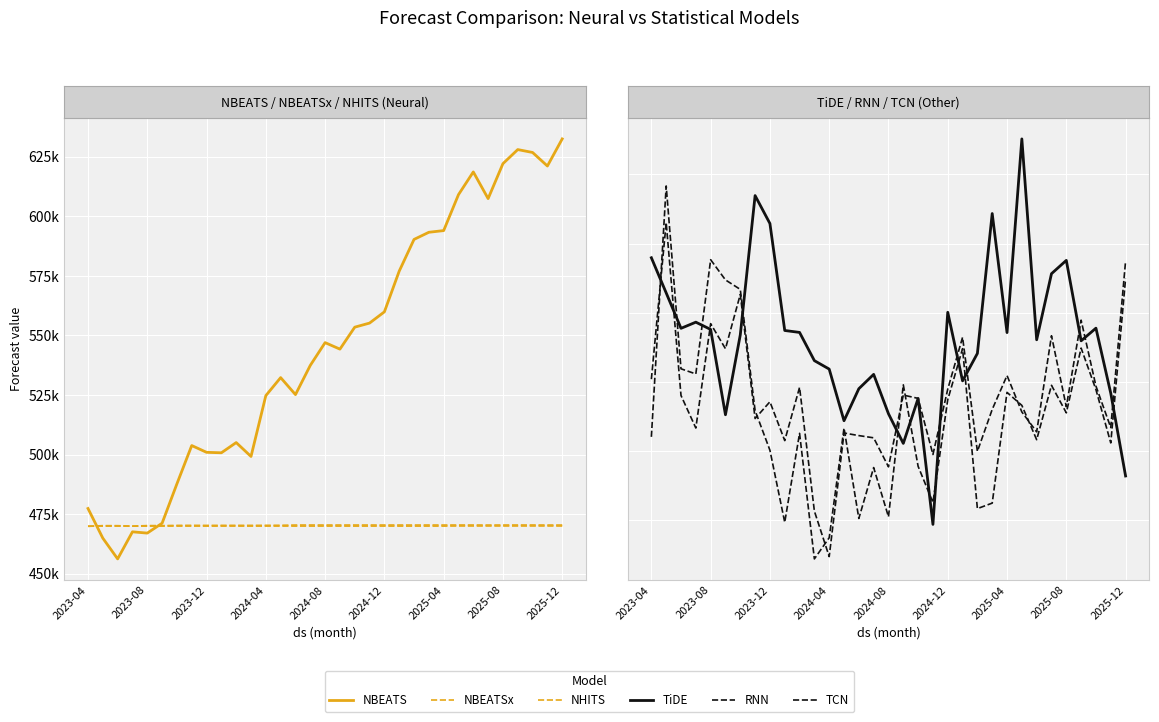

Reading left to right, list all the values displayed in this chart.

NBEATS: 477399.6	464952.8	456251.3	467614.2	467077.7	471226.6	487753.9	503821.0	500971.8	500781.7	505067.8	499237.5	524770.4	532324.9	525195.2	537460.2	547009.8	544275.0	553493.1	555211.2	559924.7	576997.9	590313.2	593313.3	594020.3	609099.1	618635.1	607444.1	622109.1	628017.8	626800.5	621119.9	632496.1
NBEATSx: 469903.0	470207.5	470190.4	469993.4	470229.2	470212.8	470311.2	470332.0	470312.4	470326.8	470329.8	470320.8	470345.2	470363.0	470463.6	470474.7	470465.7	470472.9	470471.0	470466.5	470471.1	470468.7	470464.6	470479.5	470467.0	470478.1	470473.7	470467.6	470479.4	470475.5	470481.8	470467.2	470466.3
NHITS: 470020.8	470021.0	470019.1	470019.1	470019.9	470022.4	470026.8	470023.7	470023.5	470023.3	470022.3	470020.7	470021.0	470024.8	470021.2	470020.3	470027.2	470022.0	470021.2	470022.5	470023.4	470016.8	470019.8	470020.5	470022.0	470059.4	470060.2	470061.4	470062.5	470062.3	470059.9	470060.5	470055.7
TiDE: 489714.7	464278.2	438650.9	443111.2	437844.6	376122.7	433893.2	534685.4	514470.2	437092.2	435694.2	415275.2	409164.2	371784.3	394967.7	405340.0	376850.0	355389.8	387920.6	296795.2	450260.6	400621.2	420499.6	521704.4	435570.0	575705.2	430367.4	478177.9	487817.2	429609.1	438772.1	391681.9	331817.6
RNN: 360137.2	541654.4	409375.5	405656.1	488299.6	473672.8	466815.0	379136.5	350454.8	298310.2	362684.5	271827.8	287147.9	366474.0	301087.9	337910.3	302288.9	397797.8	338836.9	312657.6	386999.5	423952.0	308207.8	312191.7	392318.6	382899.1	358069.1	397416.8	377500.7	424355.8	394300.1	355756.6	474523.0
TCN: 401864.1	515141.3	390065.8	366528.2	442033.1	423901.5	463177.7	373397.4	385507.9	357422.6	395942.2	306422.1	273494.2	362912.2	361042.1	359432.0	338445.8	390356.0	387981.6	347349.4	394638.0	432184.1	349599.8	379976.0	404498.5	378144.4	363735.5	433285.6	381952.7	444567.4	396891.3	366837.2	487319.0